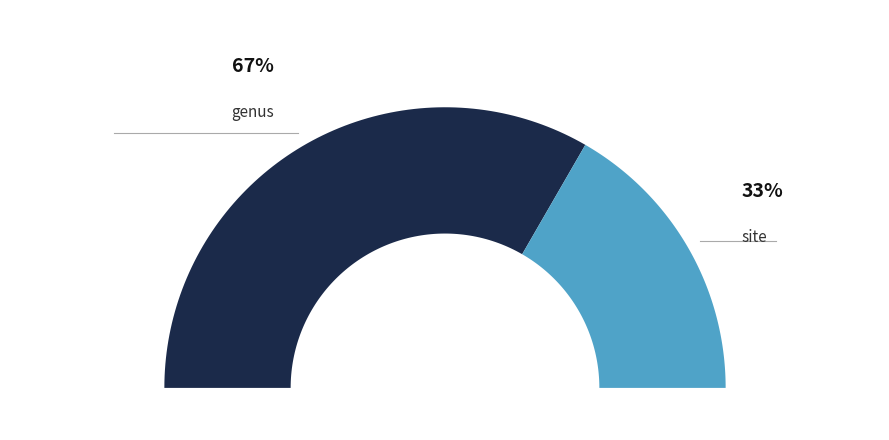

Count the number of slices in the pie.

2